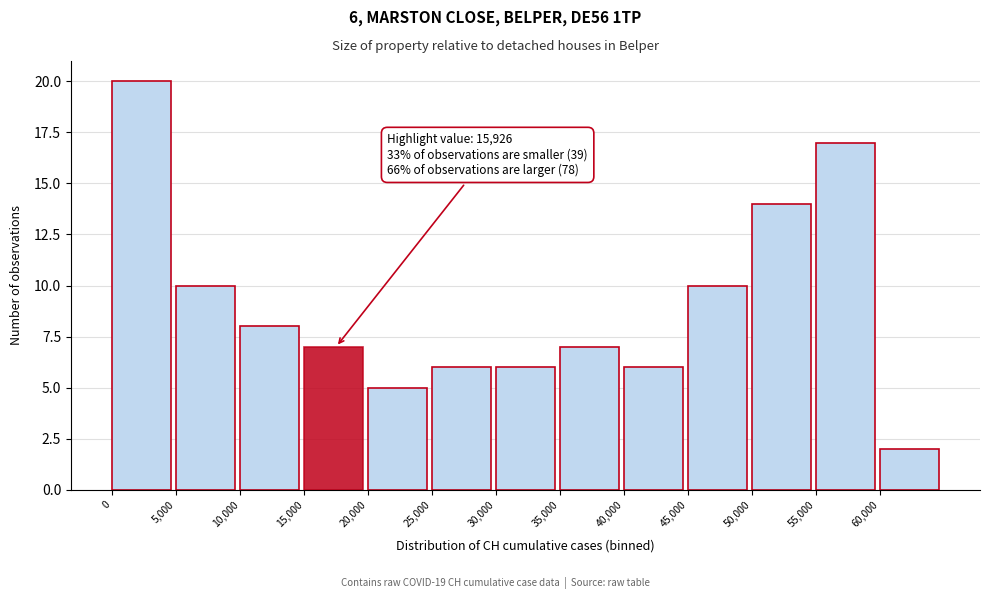

Over which range of the x-axis is the bar tallest?

0 to 5000